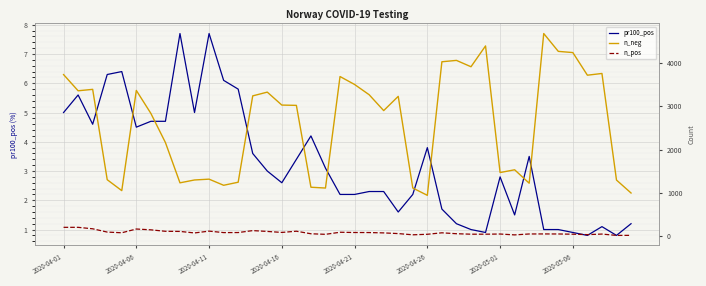

Which series has the largest range (max minus min)?

n_neg